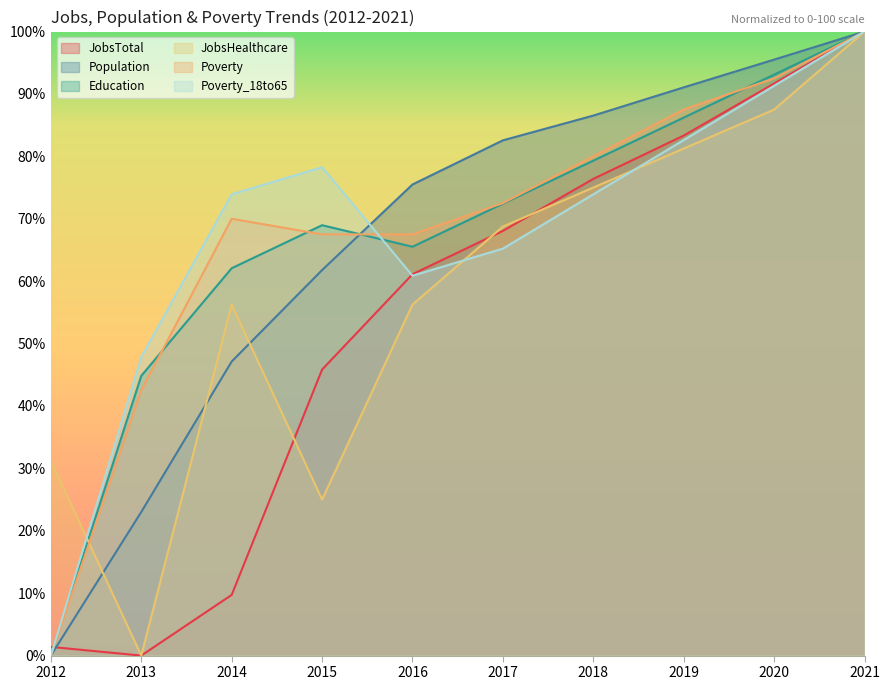

Reading left to right, extract all data points from this chart.

JobsTotal: 2012=1.4	2013=0.0	2014=9.7	2015=45.8	2016=61.1	2017=68.1	2018=76.4	2019=83.3	2020=91.7	2021=100.0
Population: 2012=0.0	2013=23.0	2014=47.1	2015=61.8	2016=75.5	2017=82.6	2018=86.5	2019=91.1	2020=95.5	2021=100.0
Education: 2012=0.0	2013=44.8	2014=62.1	2015=69.0	2016=65.5	2017=72.4	2018=79.3	2019=86.2	2020=93.1	2021=100.0
JobsHealthcare: 2012=31.2	2013=0.0	2014=56.2	2015=25.0	2016=56.2	2017=68.8	2018=75.0	2019=81.2	2020=87.5	2021=100.0
Poverty: 2012=0.0	2013=42.5	2014=70.0	2015=67.5	2016=67.5	2017=72.5	2018=80.0	2019=87.5	2020=92.5	2021=100.0
Poverty_18to65: 2012=0.0	2013=47.8	2014=73.9	2015=78.3	2016=60.9	2017=65.2	2018=73.9	2019=82.6	2020=91.3	2021=100.0